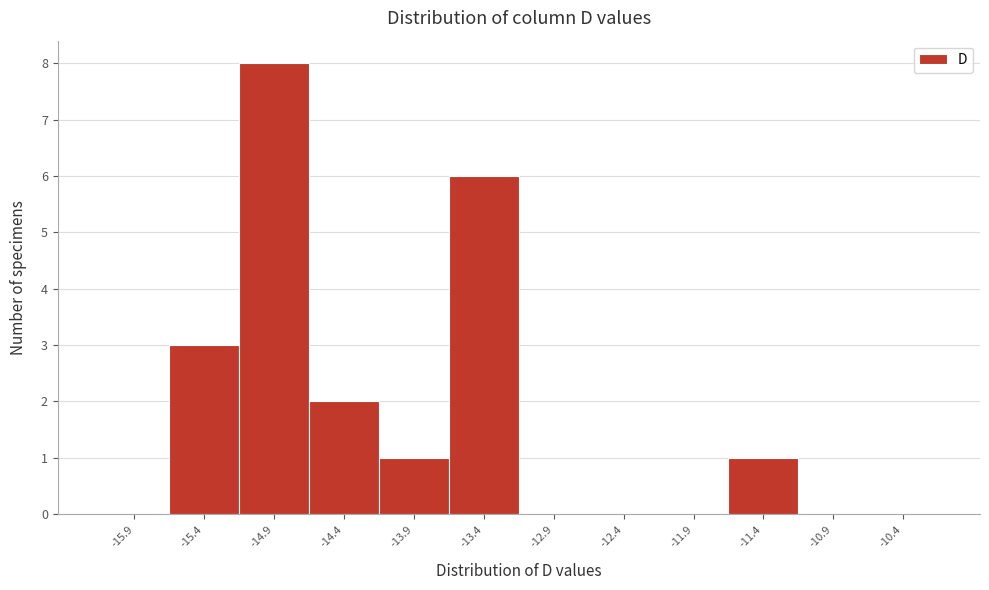

Over which range of the x-axis is the bar tallest?

-15.1 to -14.6